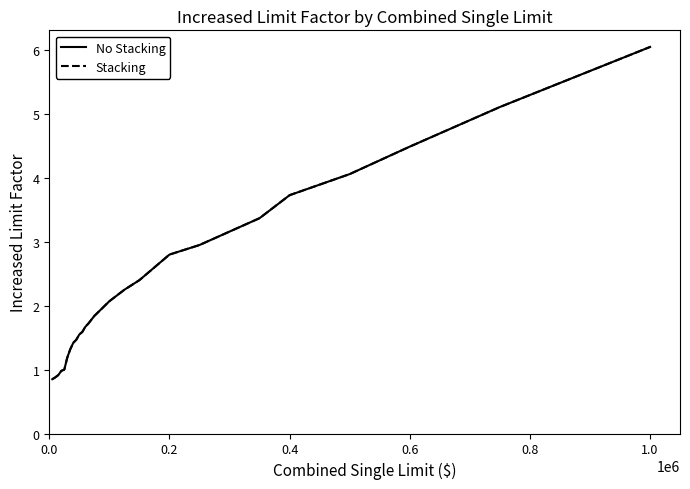

Which series has the largest range (max minus min)?

No Stacking